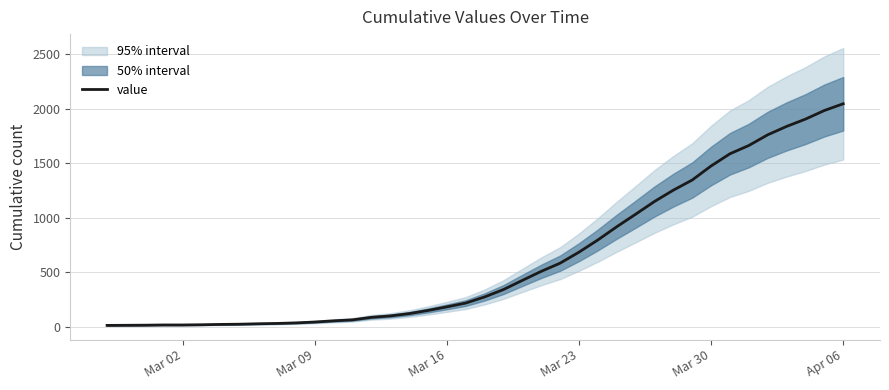

What is the average value?

621